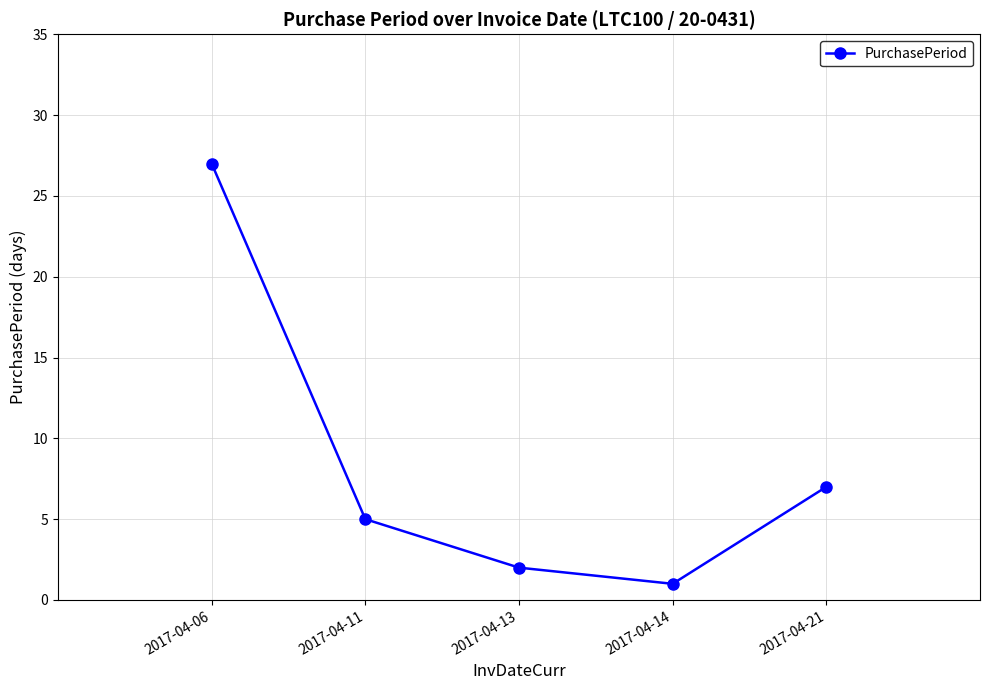

How many lines are shown in the chart?

1